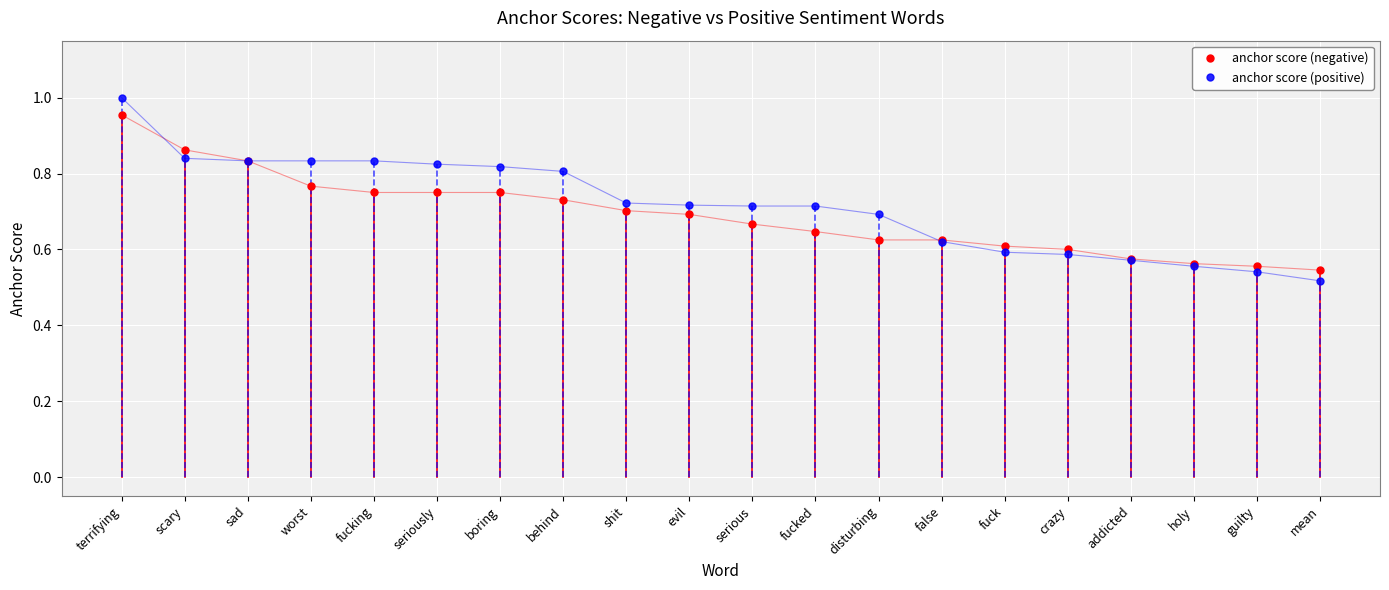

How many categories are shown in the chart?

20